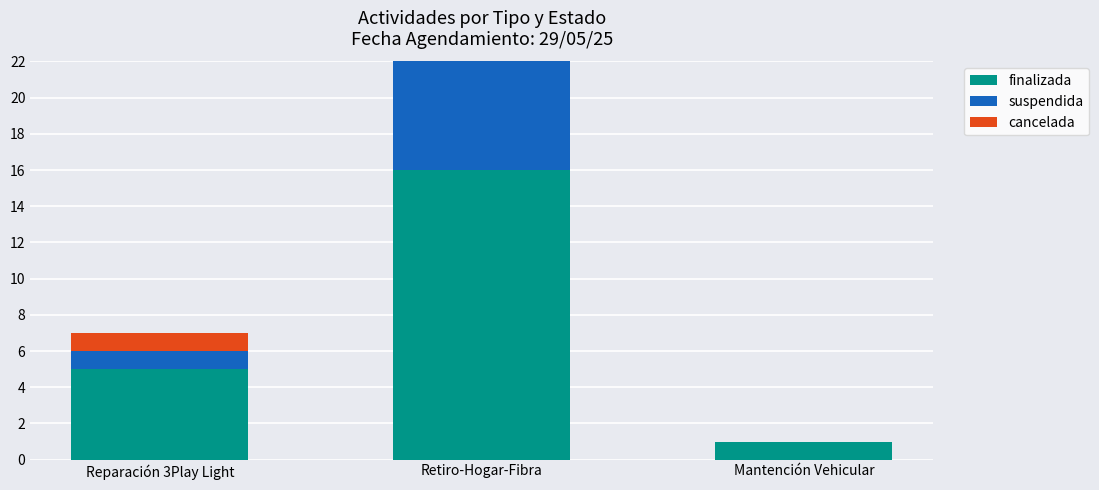

What is the spread (max minus min) of values at Mantención Vehicular?

1